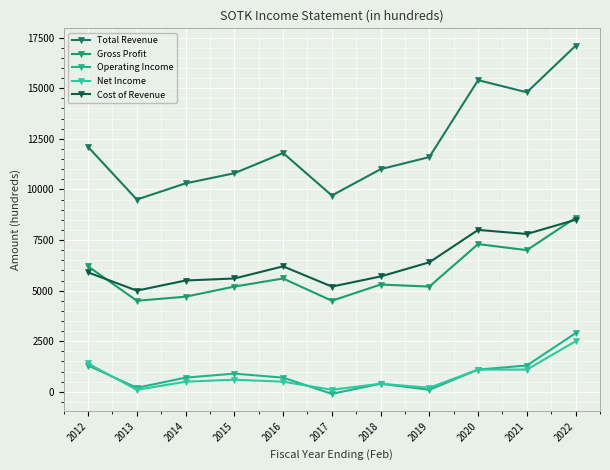

What is the maximum value for Gross Profit?

8600